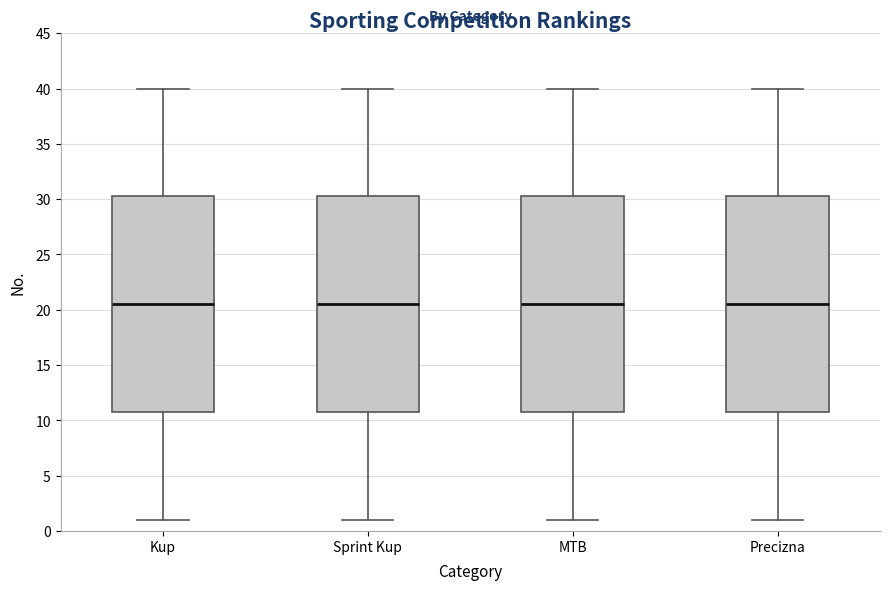

Where does the median line of the box for Precizna sit on the y-axis? The values are not printed on the chart, so give them approximately, as read against the axis.

20.5